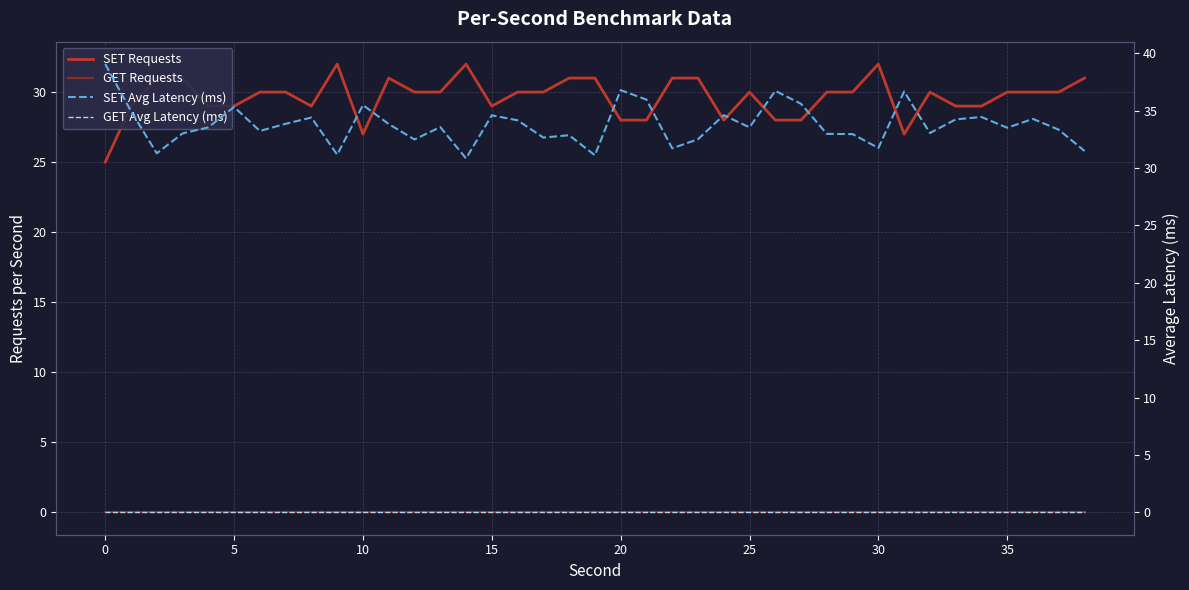

Reading left to right, transcribe all the data shown in this chart.

SET Requests: 25.0	29.0	31.0	31.0	29.0	29.0	30.0	30.0	29.0	32.0	27.0	31.0	30.0	30.0	32.0	29.0	30.0	30.0	31.0	31.0	28.0	28.0	31.0	31.0	28.0	30.0	28.0	28.0	30.0	30.0	32.0	27.0	30.0	29.0	29.0	30.0	30.0	30.0	31.0
GET Requests: 0.0	0.0	0.0	0.0	0.0	0.0	0.0	0.0	0.0	0.0	0.0	0.0	0.0	0.0	0.0	0.0	0.0	0.0	0.0	0.0	0.0	0.0	0.0	0.0	0.0	0.0	0.0	0.0	0.0	0.0	0.0	0.0	0.0	0.0	0.0	0.0	0.0	0.0	0.0
SET Avg Latency (ms): 39.1	35.0	31.3	33.0	33.6	35.3	33.2	33.9	34.4	31.2	35.5	33.8	32.5	33.6	30.8	34.6	34.2	32.7	32.9	31.1	36.8	36.0	31.7	32.5	34.6	33.6	36.7	35.6	33.0	33.0	31.8	36.7	33.1	34.2	34.5	33.5	34.3	33.3	31.5
GET Avg Latency (ms): 0.0	0.0	0.0	0.0	0.0	0.0	0.0	0.0	0.0	0.0	0.0	0.0	0.0	0.0	0.0	0.0	0.0	0.0	0.0	0.0	0.0	0.0	0.0	0.0	0.0	0.0	0.0	0.0	0.0	0.0	0.0	0.0	0.0	0.0	0.0	0.0	0.0	0.0	0.0